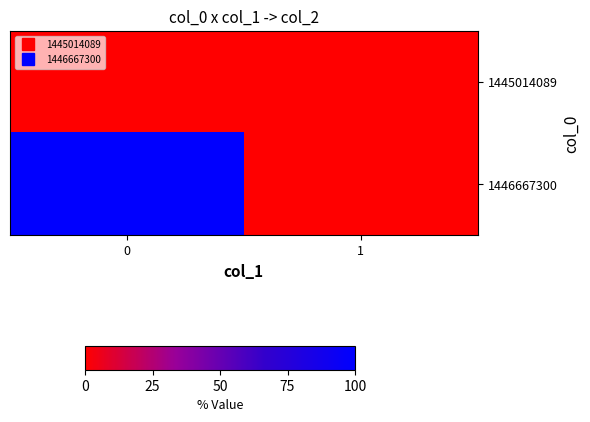

Reading left to right, list all the values displayed in this chart.

1445014089: 0=0	1=0
1446667300: 0=1	1=0